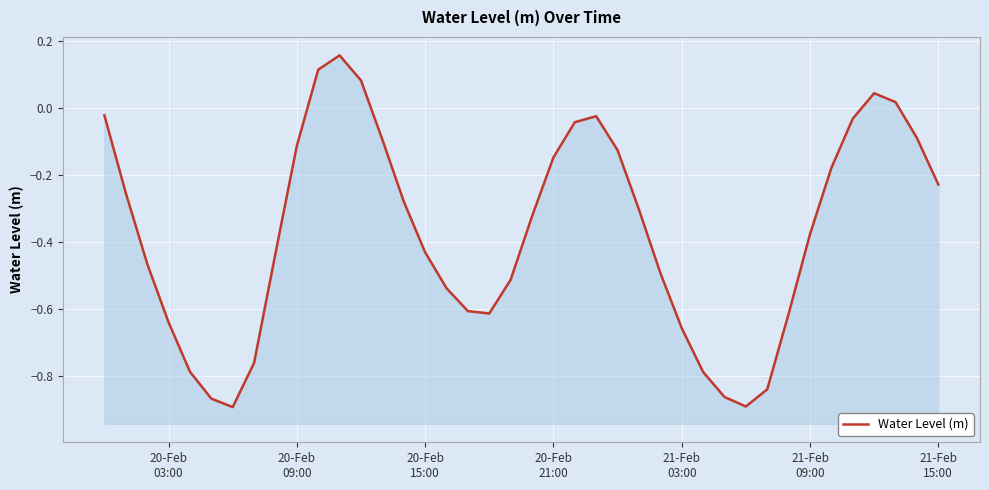

What is the difference between the second highest and minimum values?

1.0